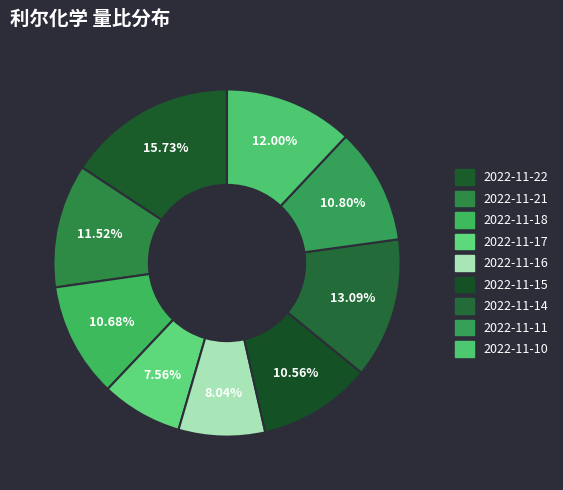

Count the number of slices in the pie.

9